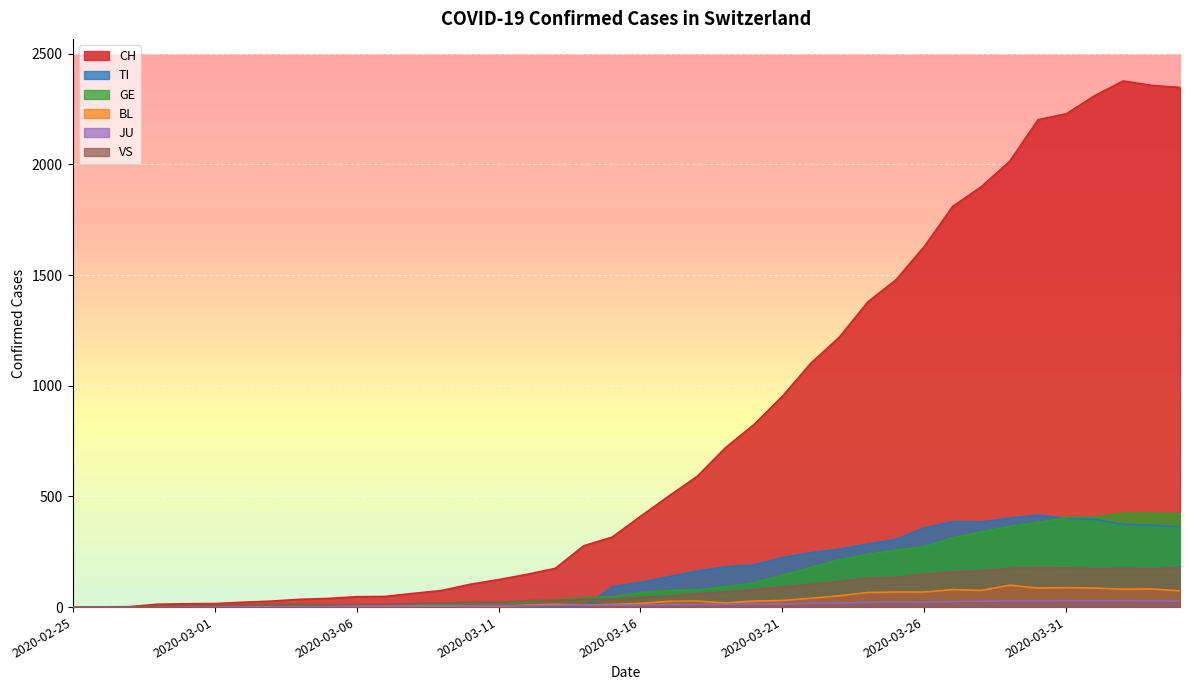

True or false: CH and GE intersect in this chart.

False